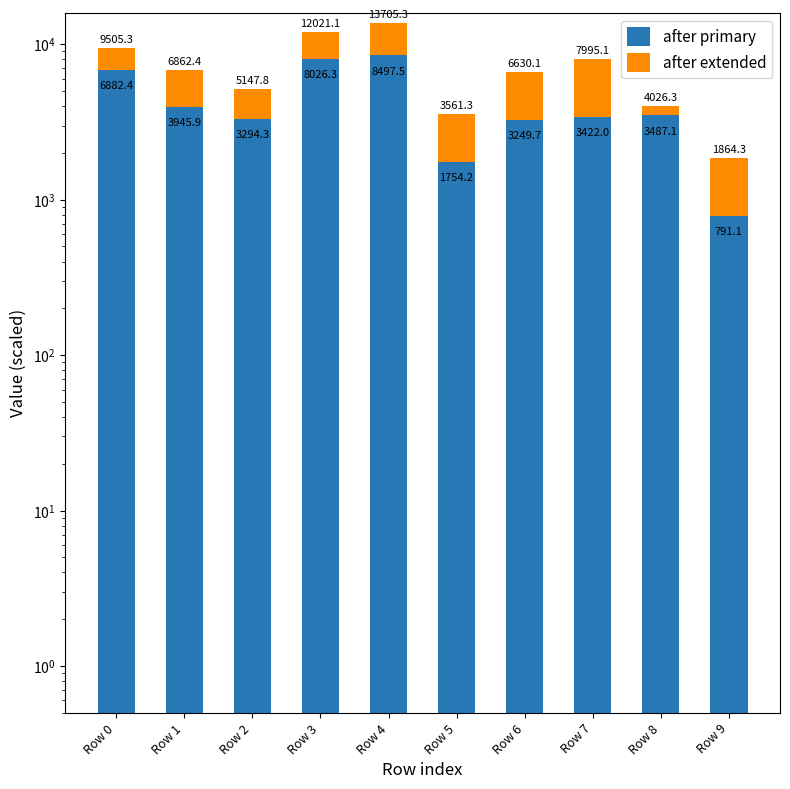

What are all the series names shown in the legend?

after primary, after extended